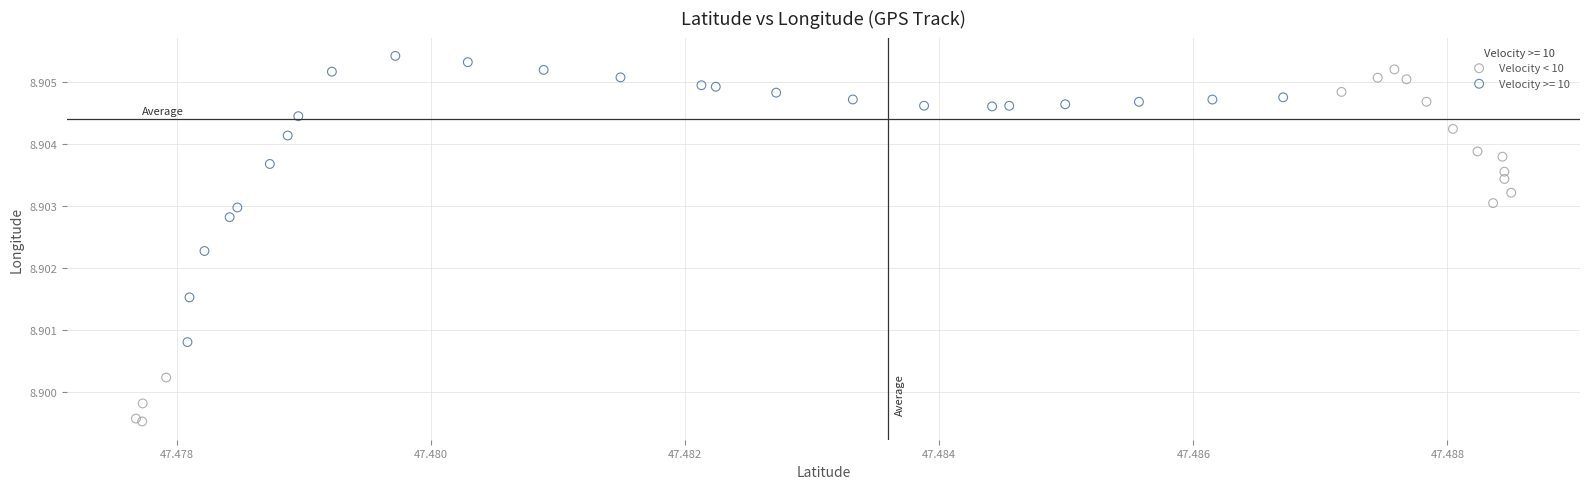

Which series contains the lowest Y value?

Velocity < 10